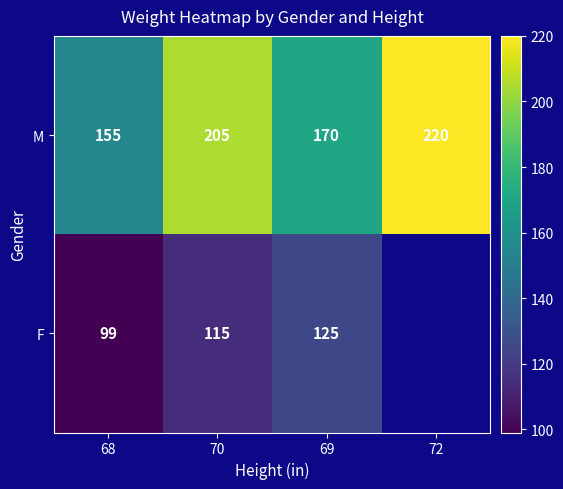

List the labels in order of M value, largest first.

72, 70, 69, 68